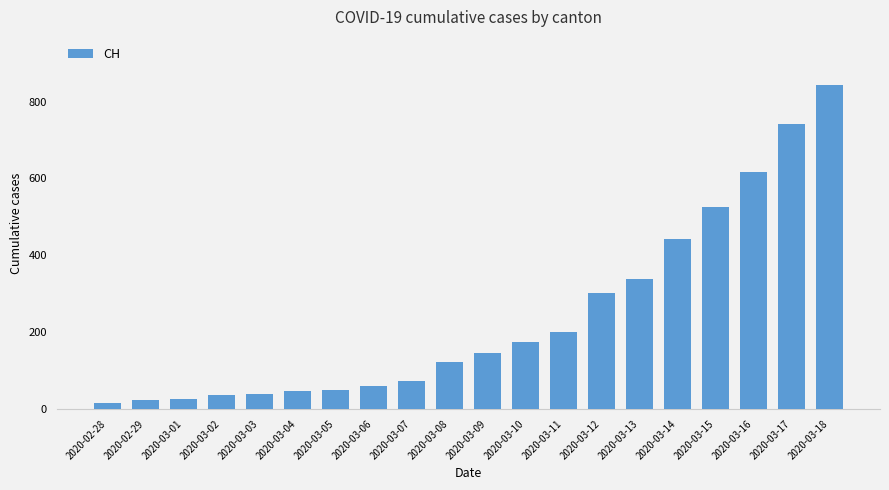

What is the maximum value shown in the chart?

842